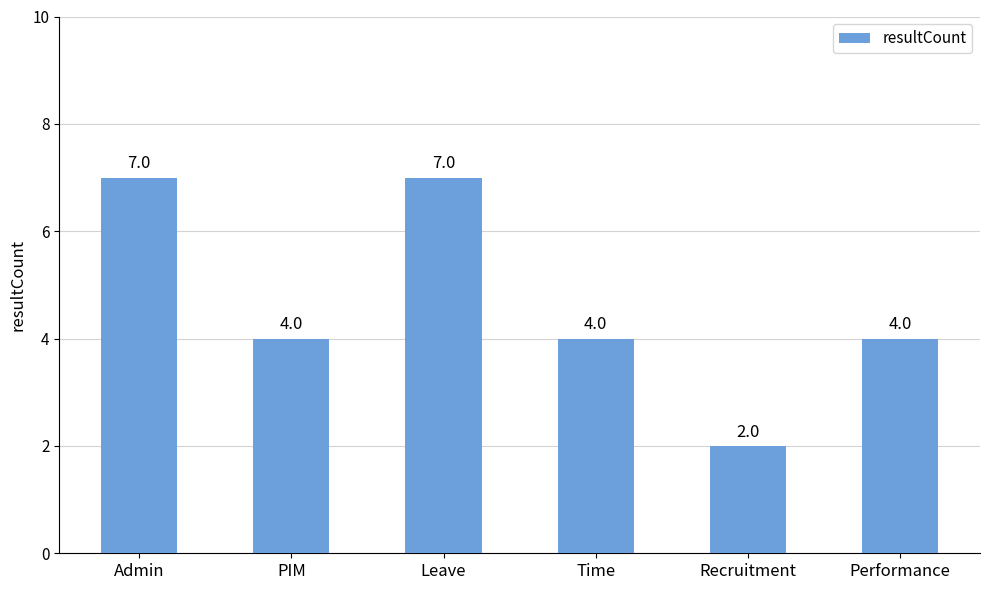

What is the sum of all values?

28